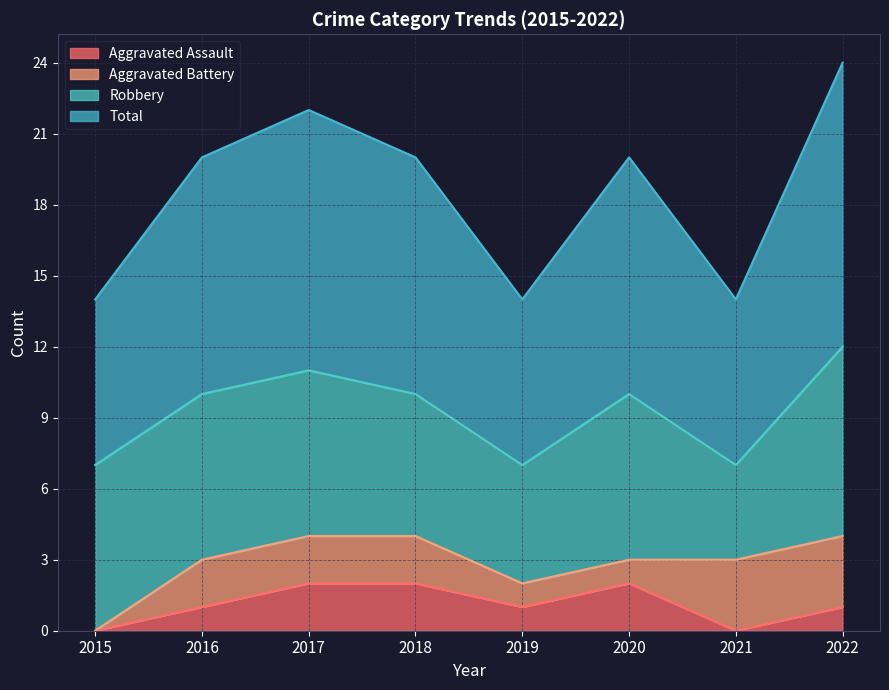

True or false: Total and Aggravated Assault intersect in this chart.

False